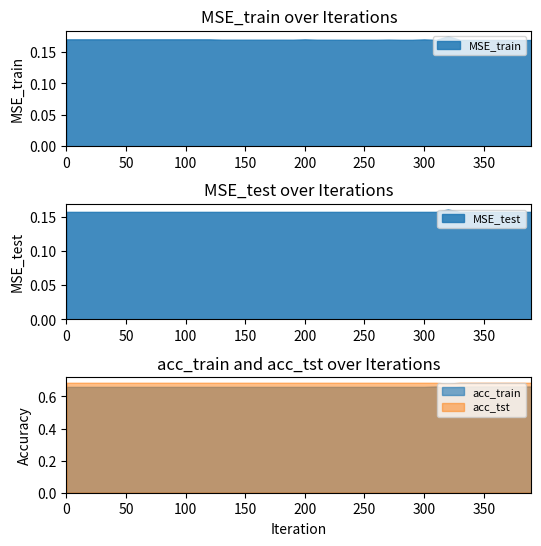

True or false: MSE_test has a value of 0.2 at 10.

False